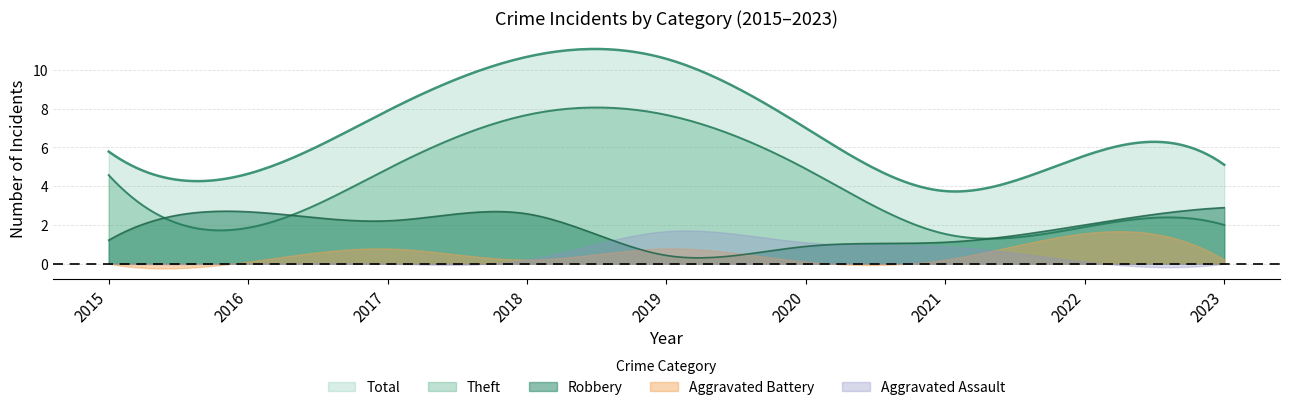

Which series has the largest range (max minus min)?

Total